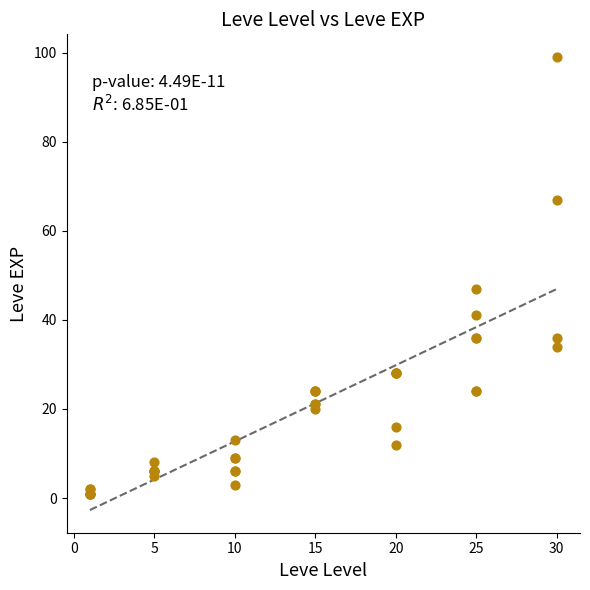

What Y value in the scatter plot is closest to 50?

47